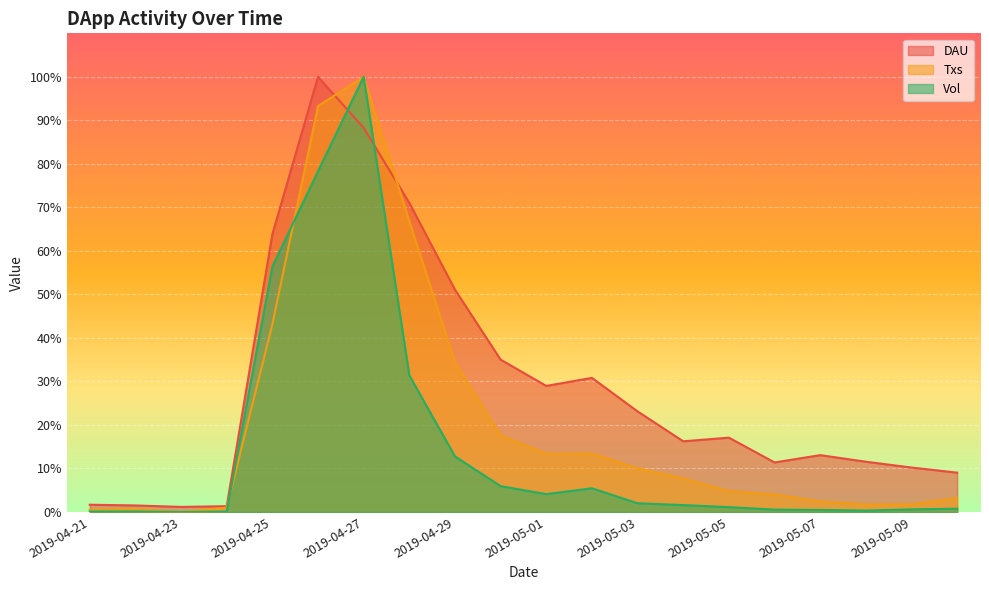

What is the difference between the Txs values at 2019-05-01 and 2019-05-04?

0.1